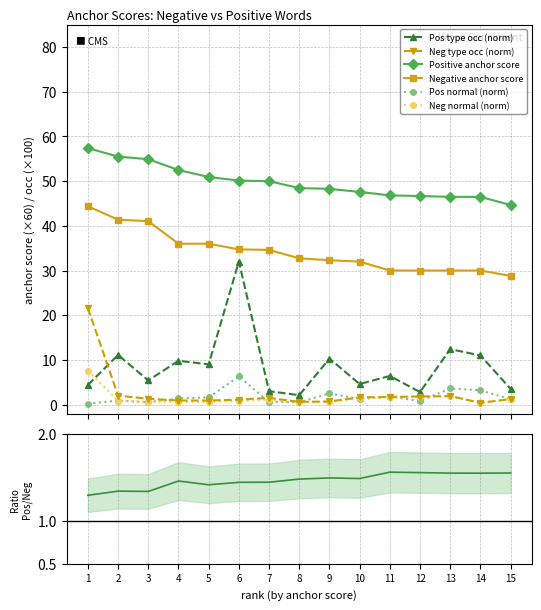

How many lines are shown in the chart?

6